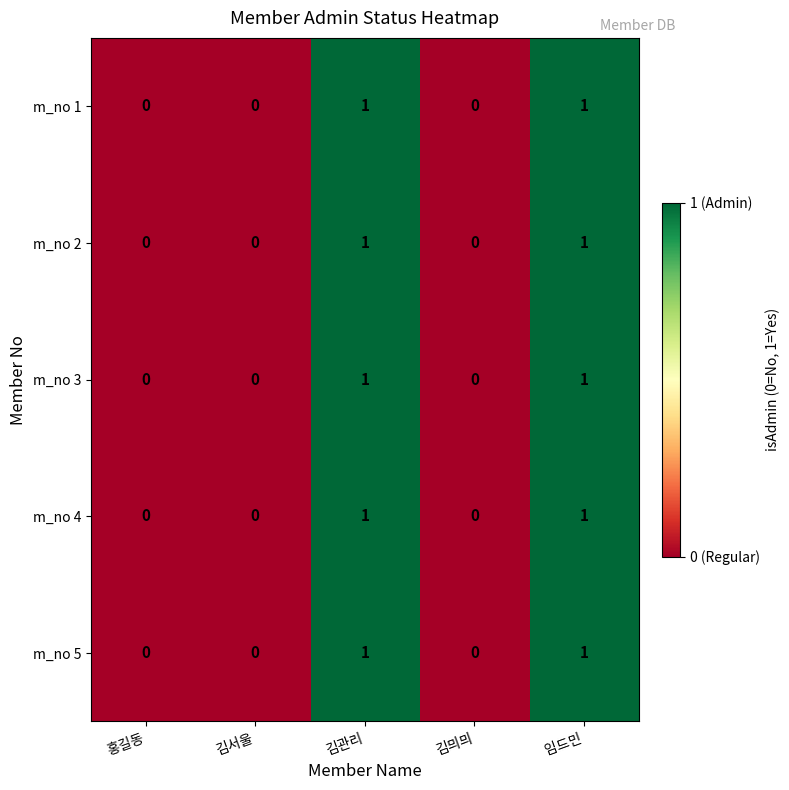

Reading left to right, transcribe all the data shown in this chart.

m_no 1: 0	0	1	0	1
m_no 2: 0	0	1	0	1
m_no 3: 0	0	1	0	1
m_no 4: 0	0	1	0	1
m_no 5: 0	0	1	0	1